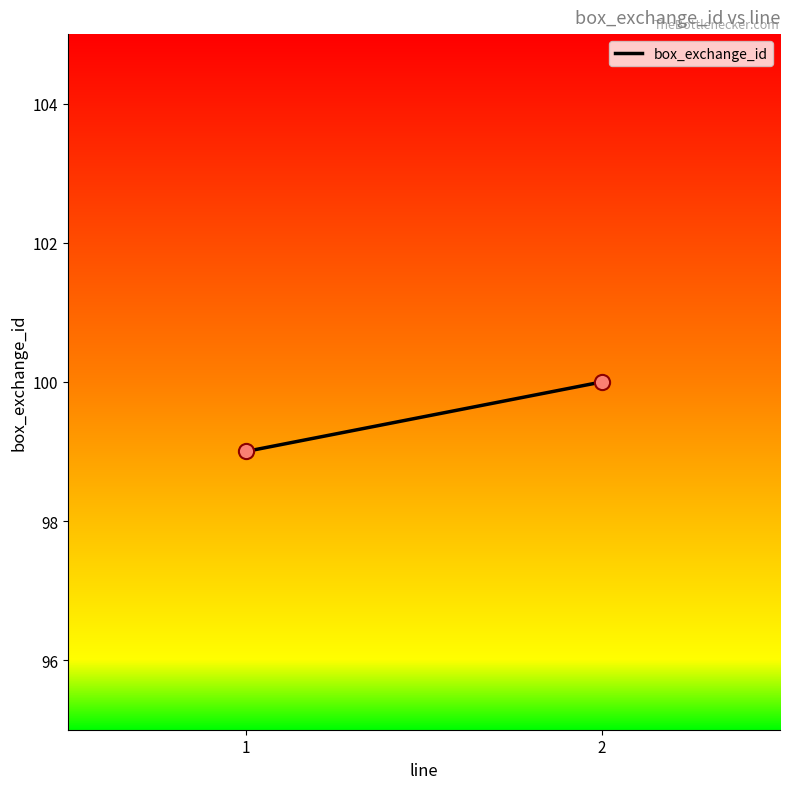

How many data points are displayed?

2